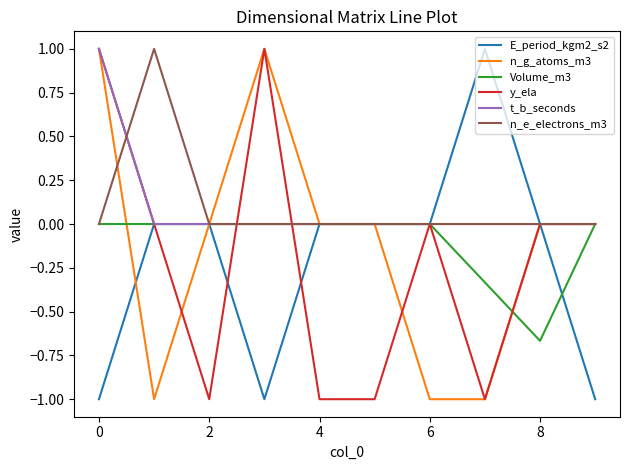

What is the greatest value displayed?

1.0